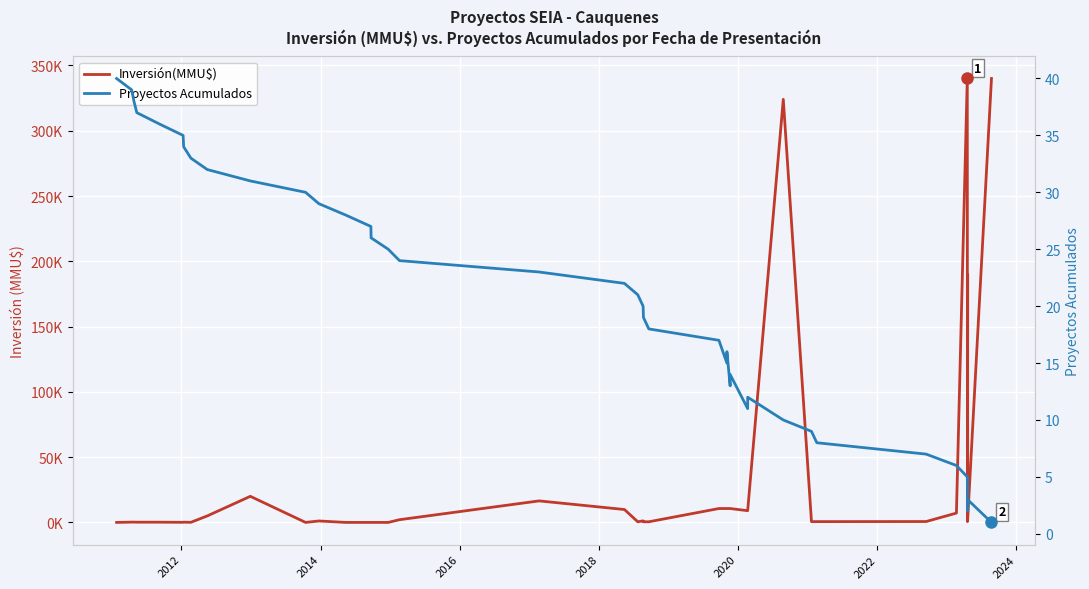

The Inversión(MMU$) series shows 313 at 2016. True or false?

False